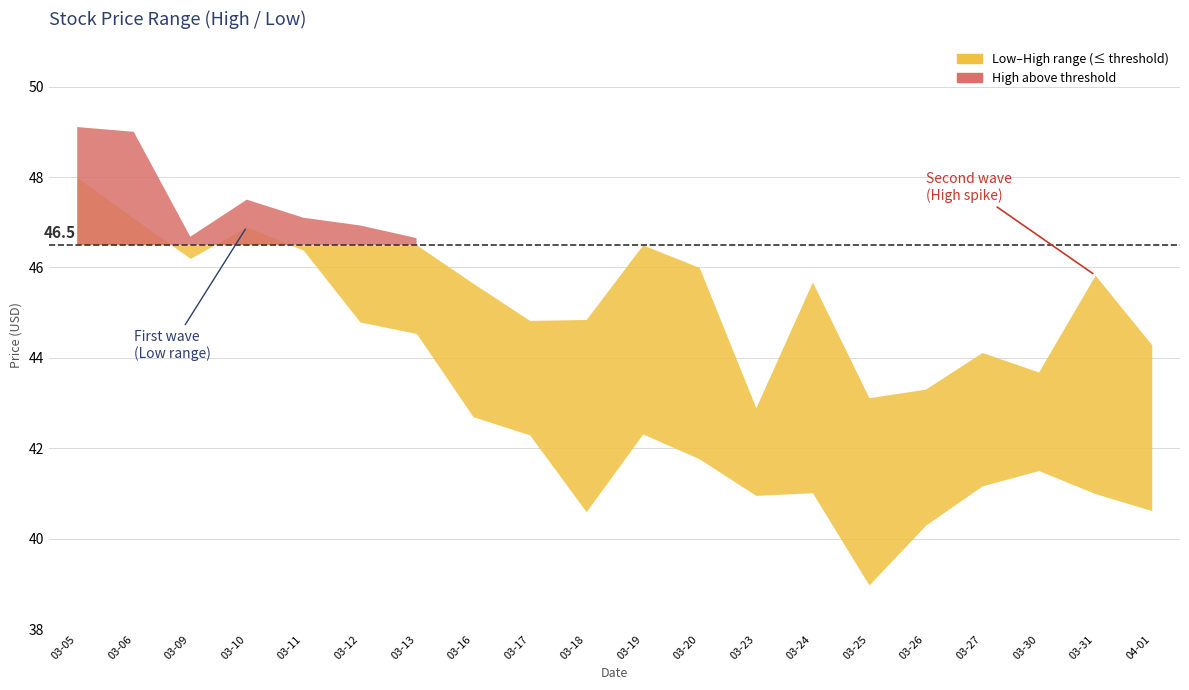

What is the difference between the highest and lowest values at 2020-03-27?

3.0